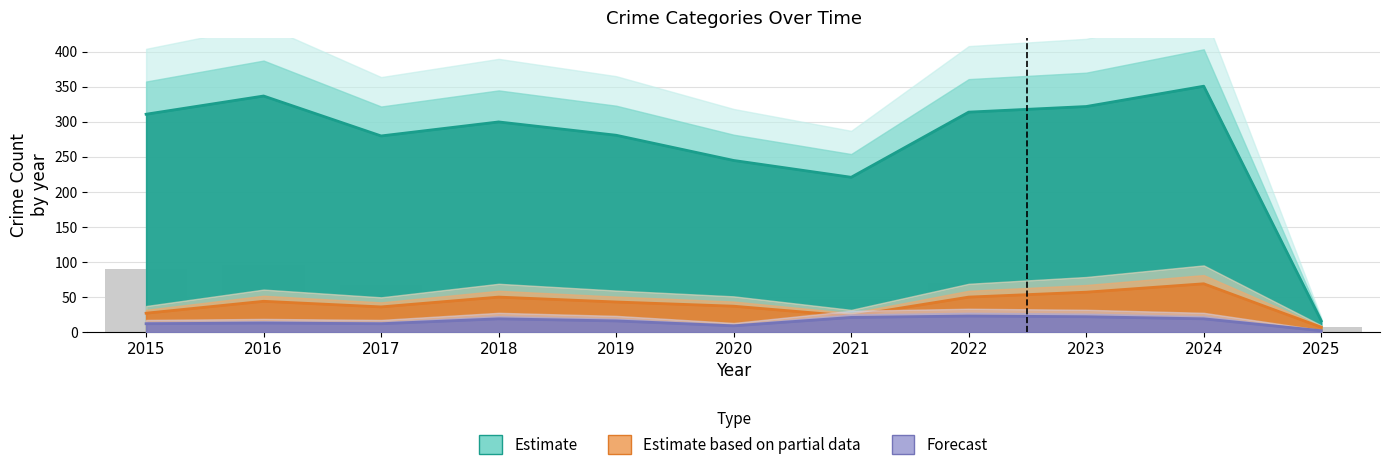

Between 2022 and 2019, which is larger?

2022